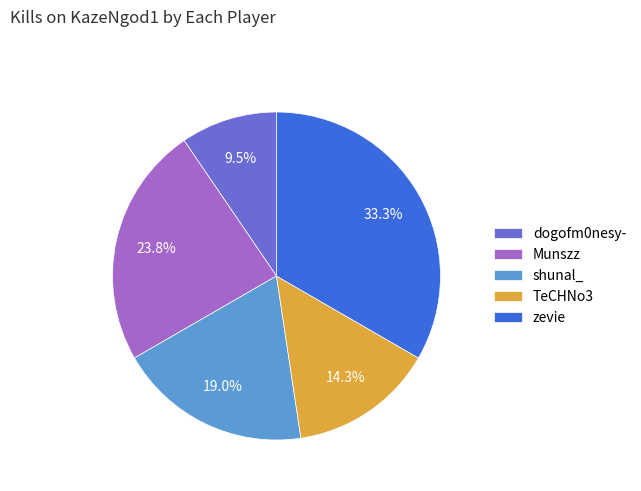

Combined, do dogofm0nesy- and TeCHNo3 account for over 50%?

No